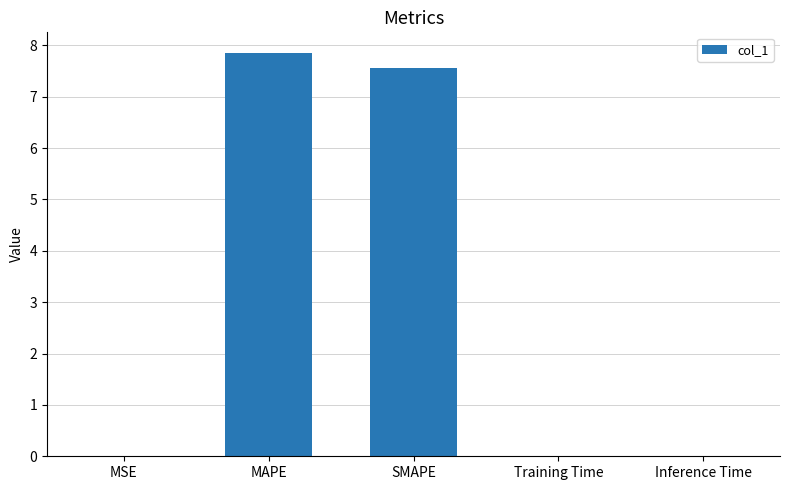

What is the sum of all values?

15.4